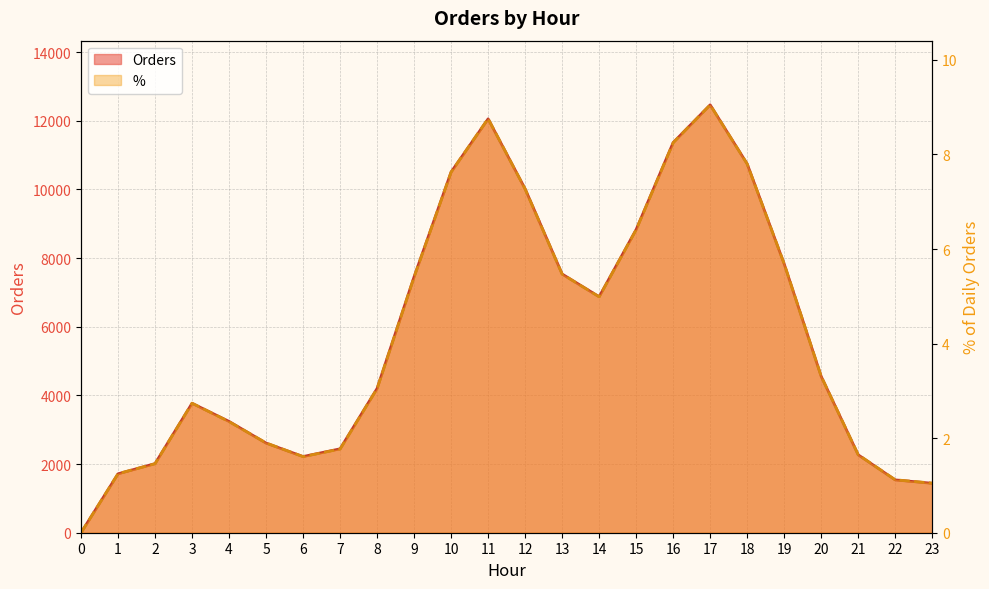

What is the difference between the maximum and minimum values in the % series?

9.1